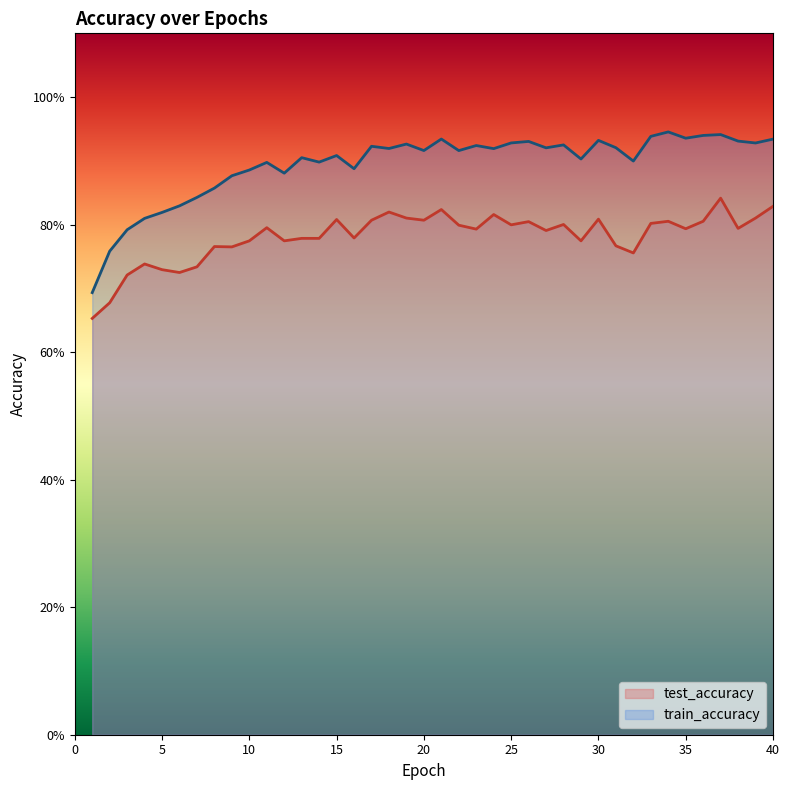

Where is test_accuracy nearest to the value 0?

1